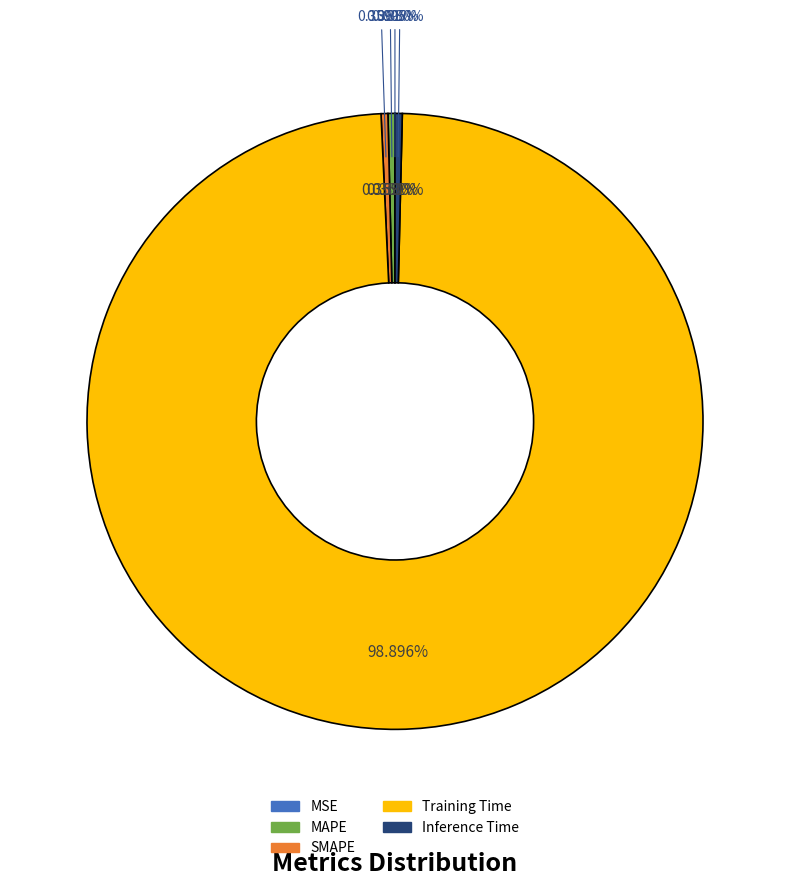

Which slice is the smallest?

MSE